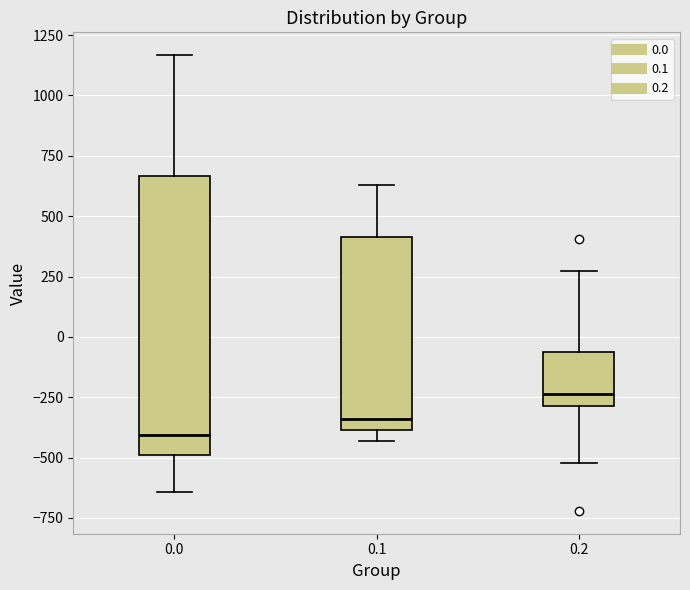

Which box has the lowest median line?

0.0